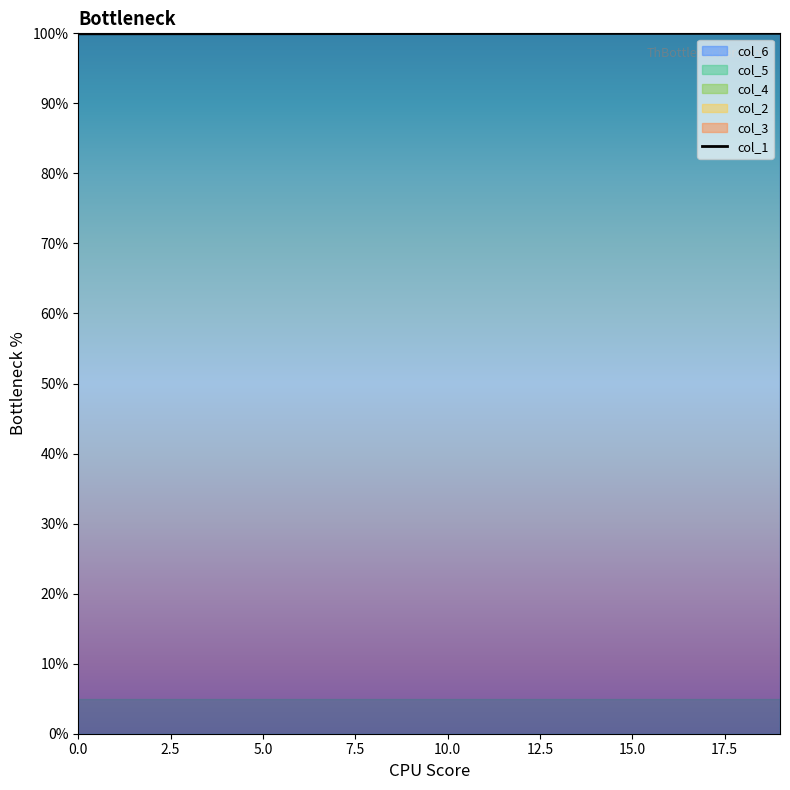

True or false: the data has more than 1 interior local peaks.

False